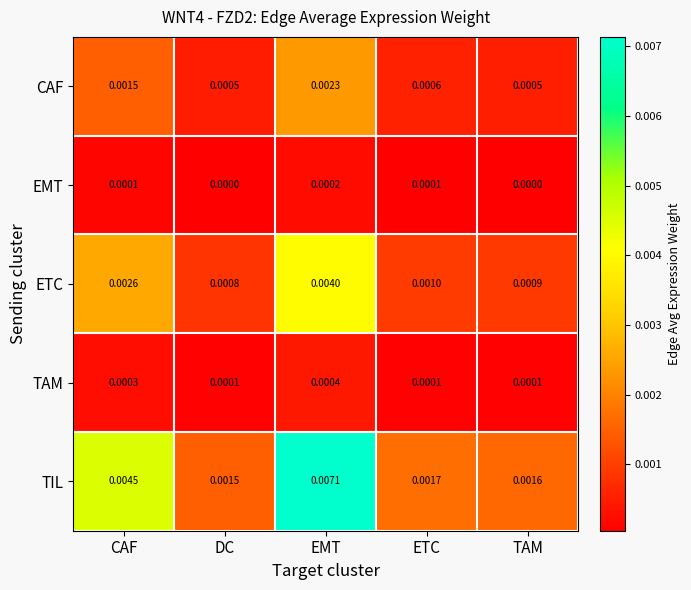

Which category has the highest value across all series?

EMT